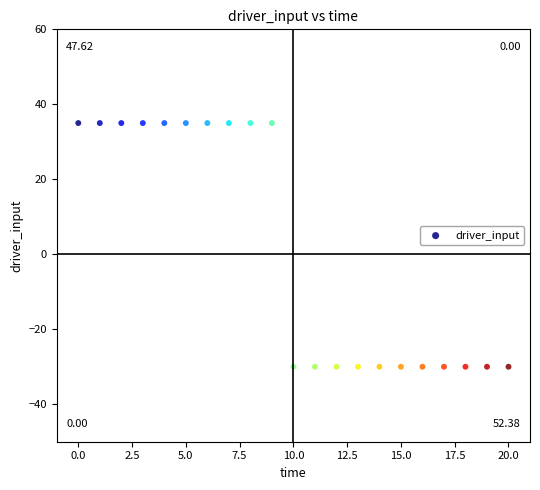

What is the range of Y values (max minus min)?

65